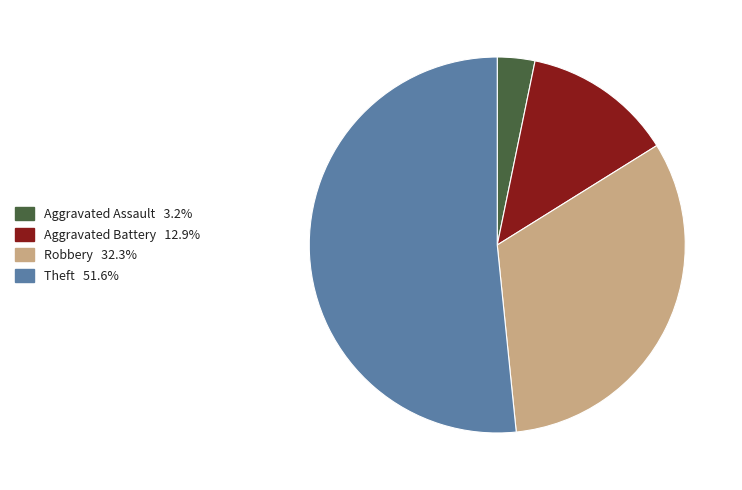

Is the sum of Robbery and Aggravated Battery greater than half?

No